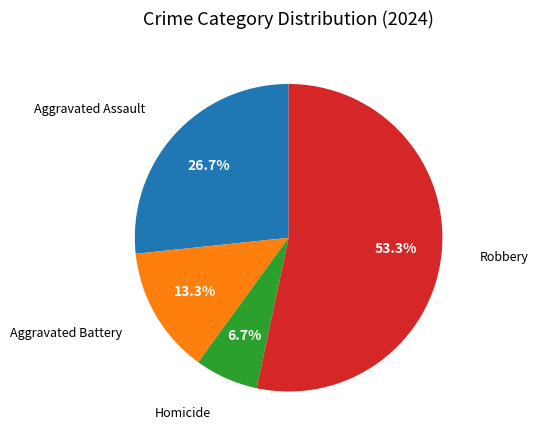

Does any single category account for the majority?

Yes